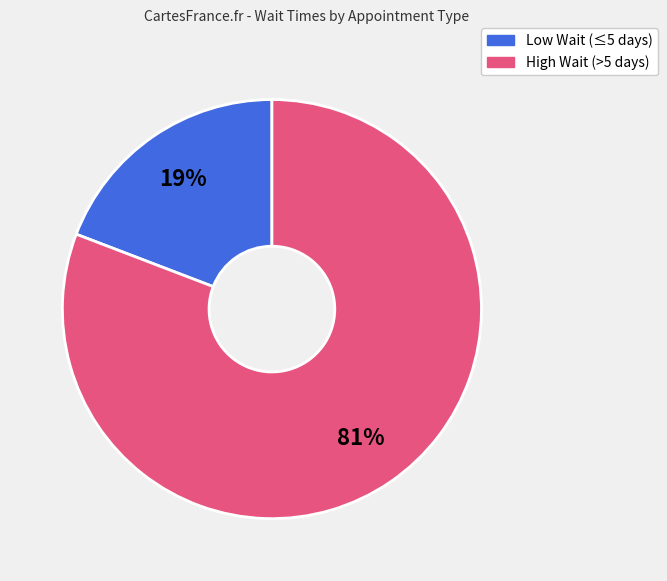

Is there any slice that represents more than half of the pie?

Yes